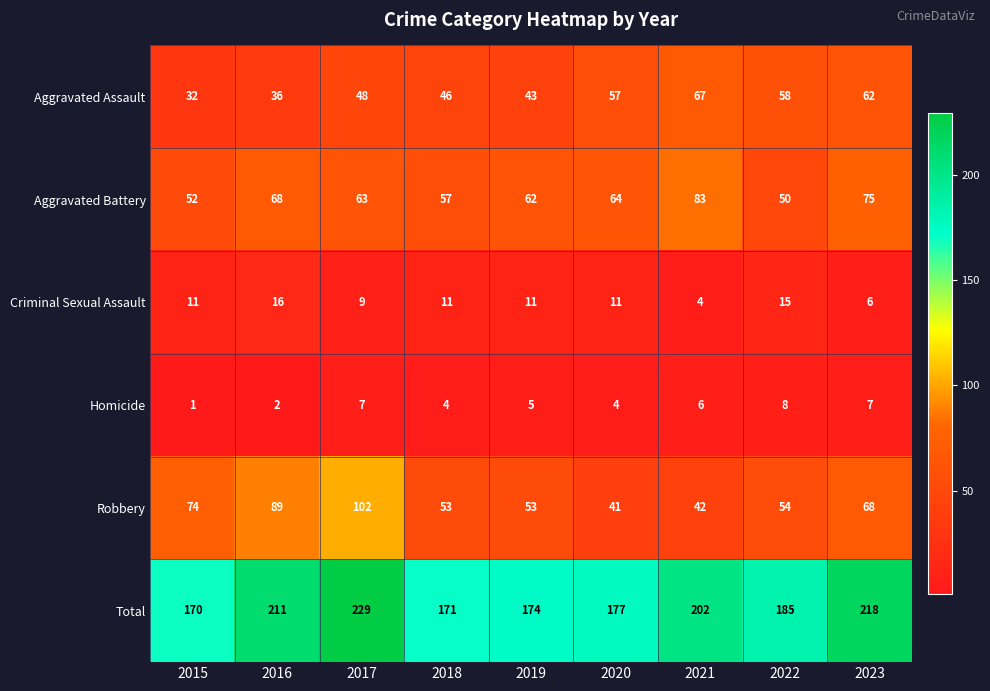

Which series has the largest total across all categories?

Total